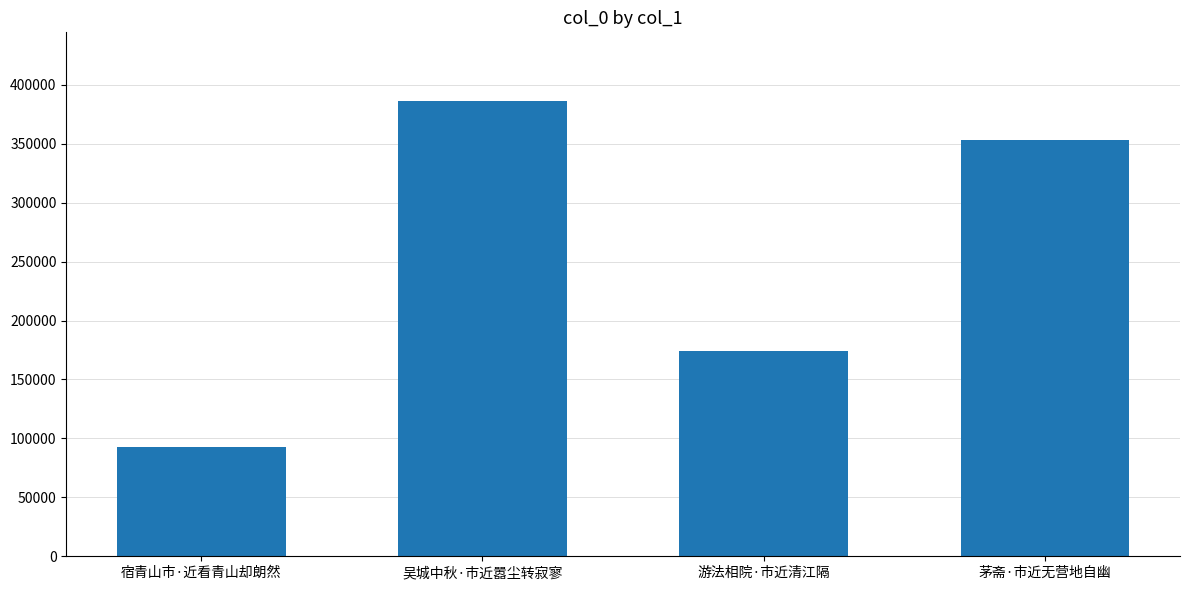

What is the difference between the values at 吴城中秋·市近嚣尘转寂寥 and 茅斋·市近无营地自幽?

33233